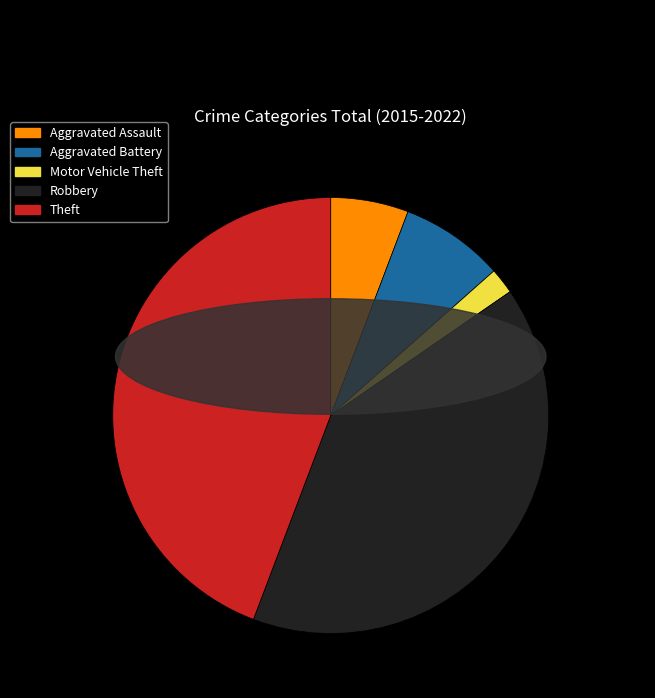

Is the sum of Aggravated Battery and Theft greater than half?

Yes